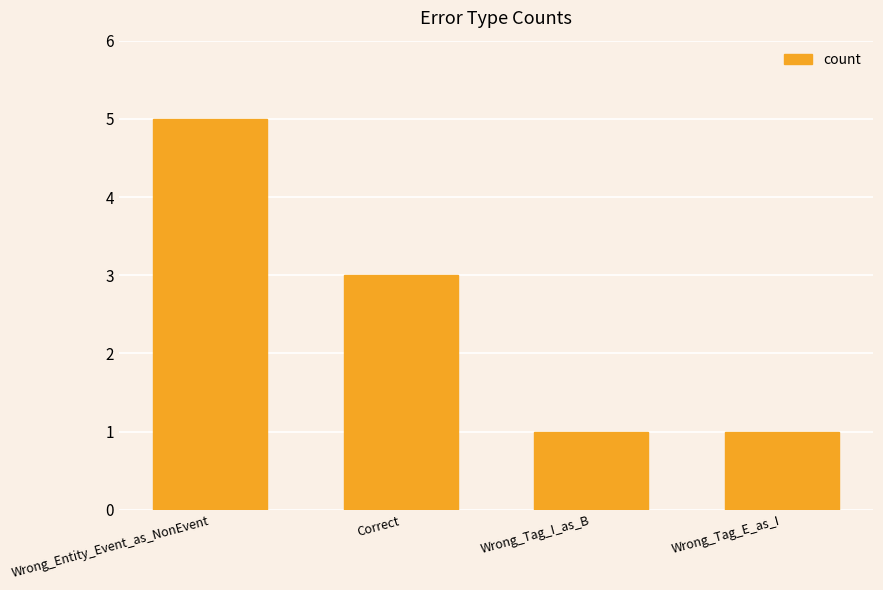

What position from the left is Correct?

2